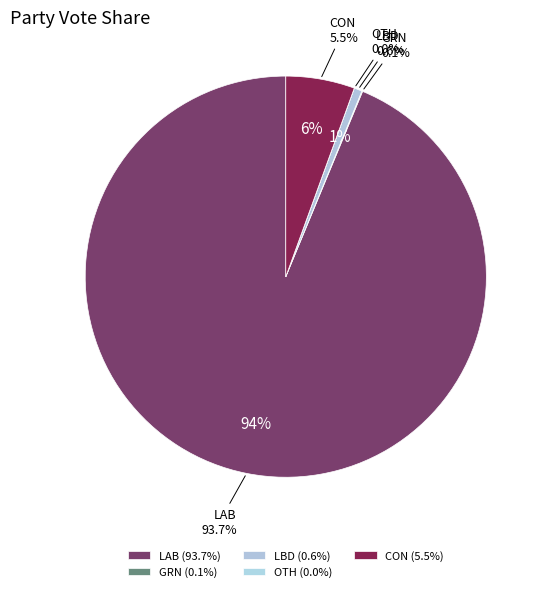

Do LAB and GRN together represent more than half of the pie?

Yes